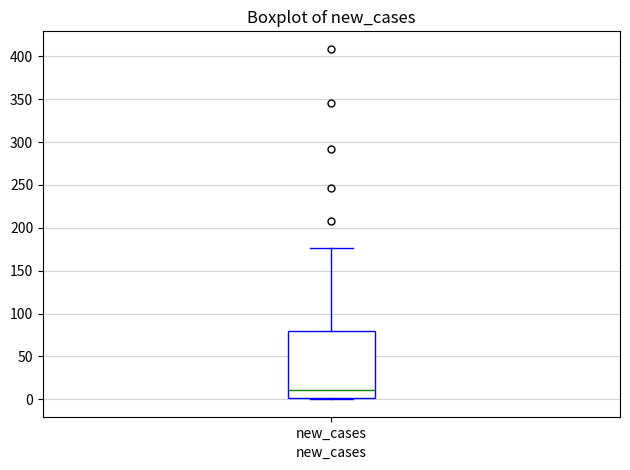

Where does the median line of the box for new_cases sit on the y-axis? The values are not printed on the chart, so give them approximately, as read against the axis.

10